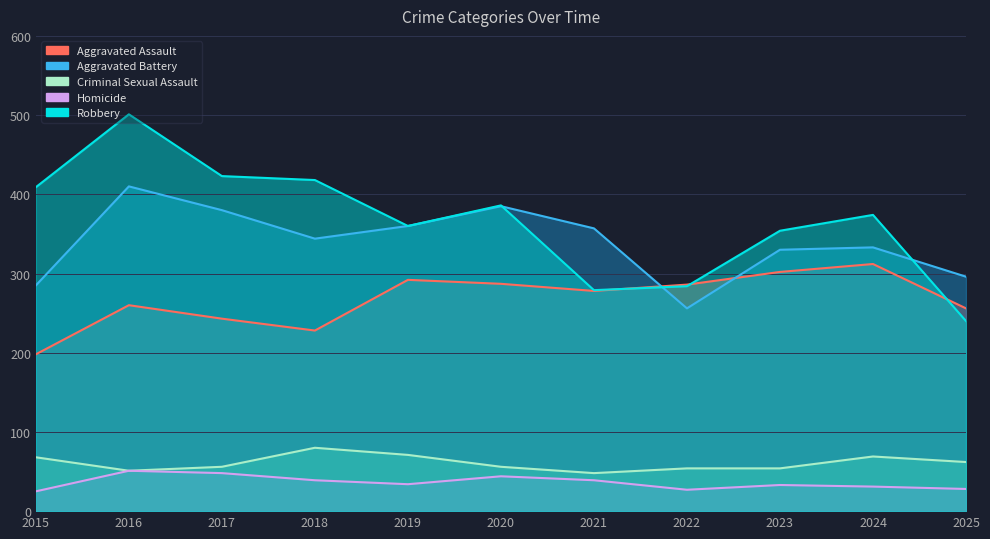

Where is the first local maximum for Aggravated Battery?

2016